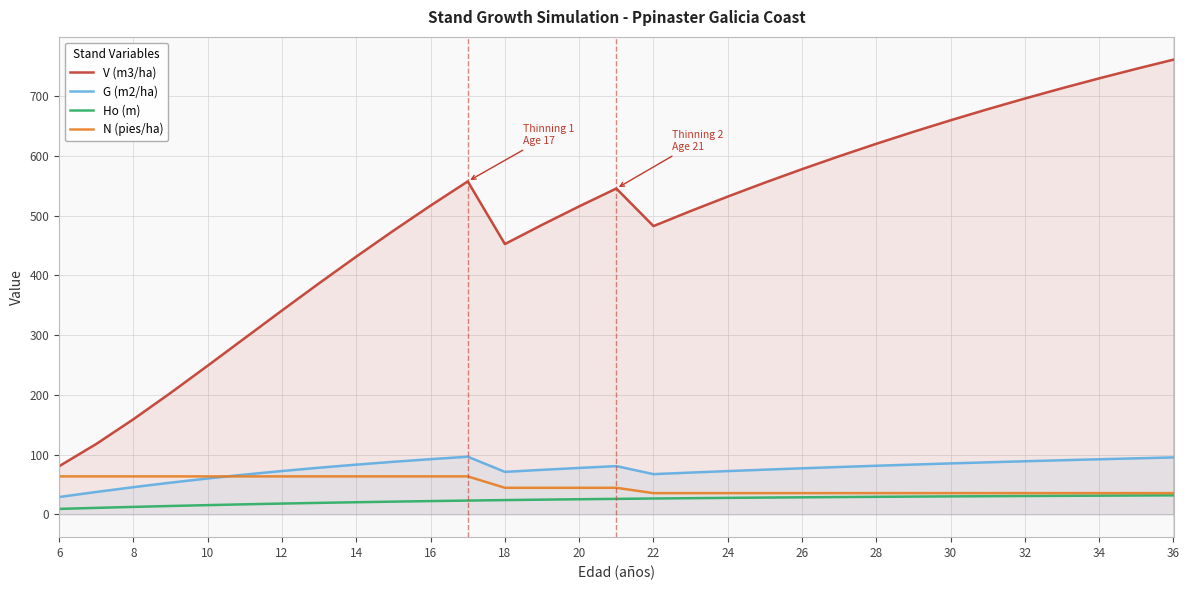

What are all the series names shown in the legend?

V (m3/ha), G (m2/ha), Ho (m), N (pies/ha)